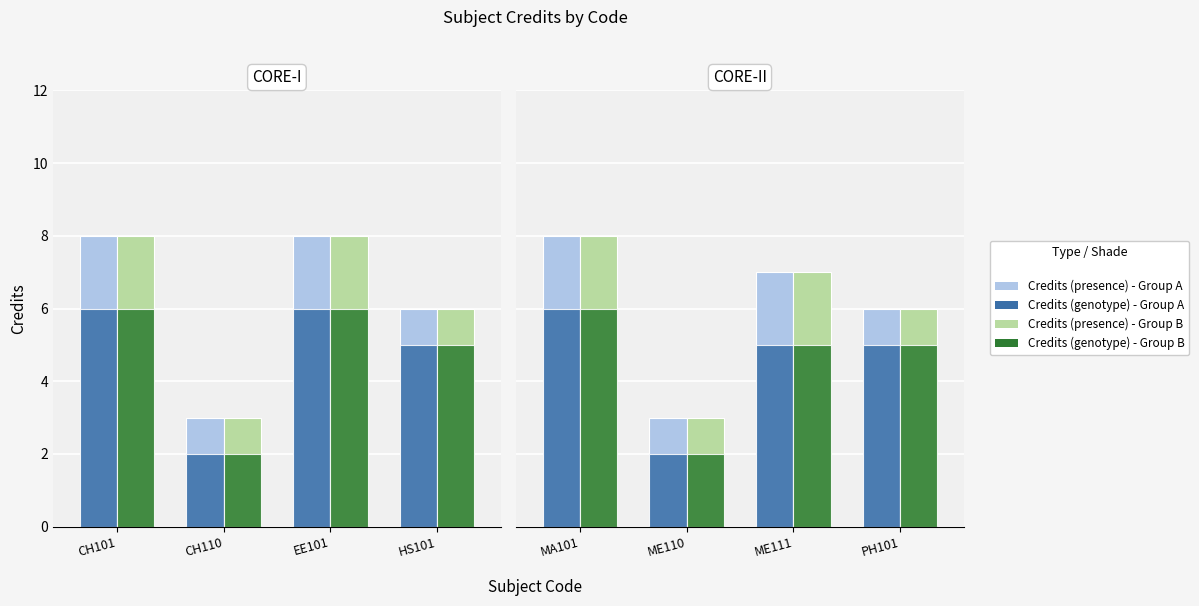

Is the value of Credits (genotype) - Group A at PH101 greater than the value of Credits (presence) - Group B at PH101?

No